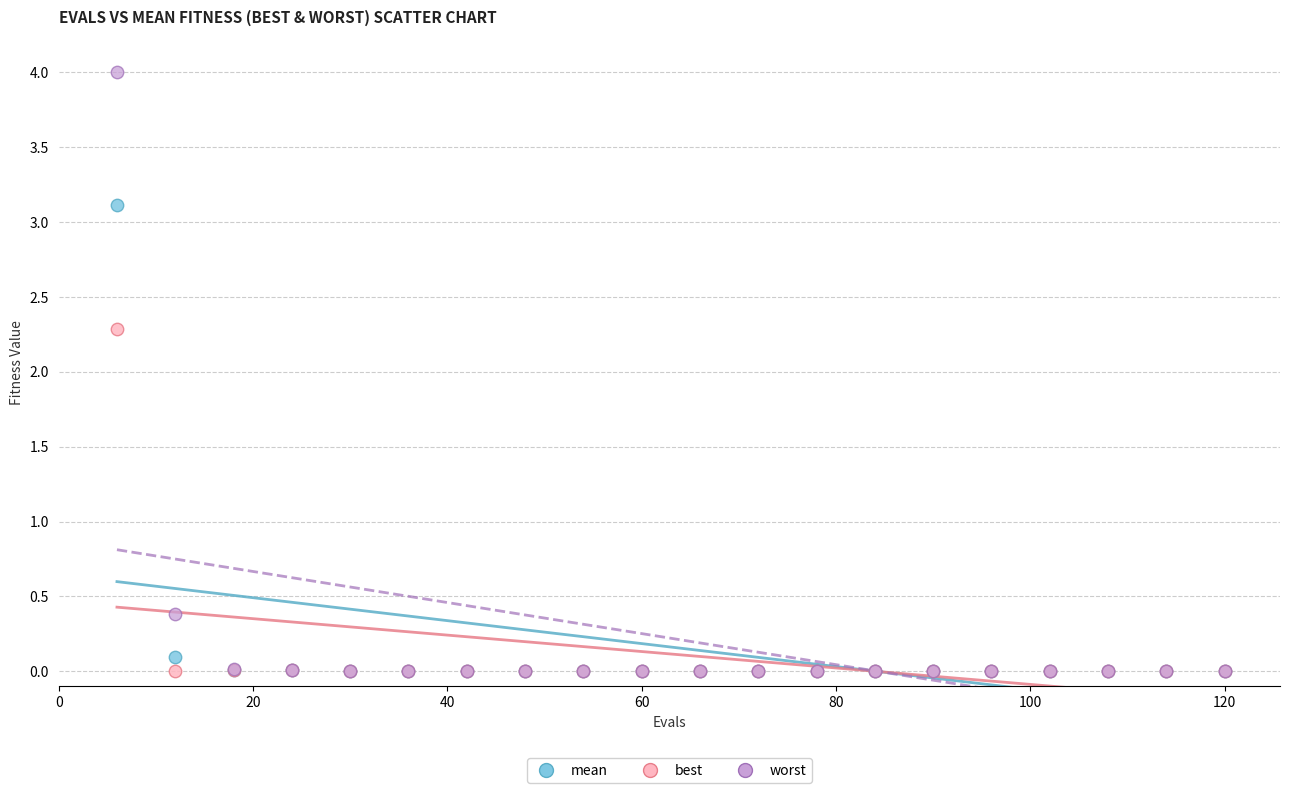

Across all series, what Y value is closest to 2?

2.3